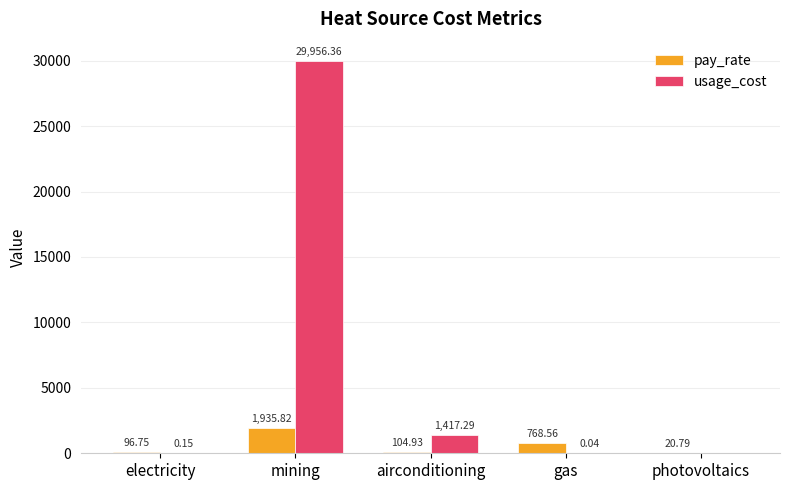

How many data points in pay_rate are above 104?

3